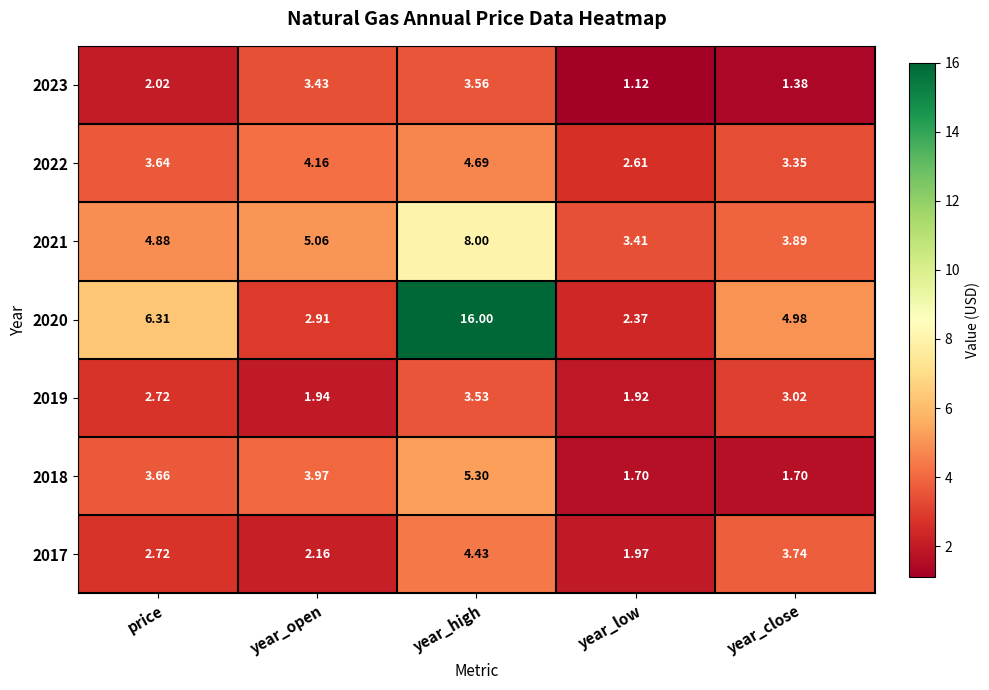

What is the greatest value displayed?

16.0